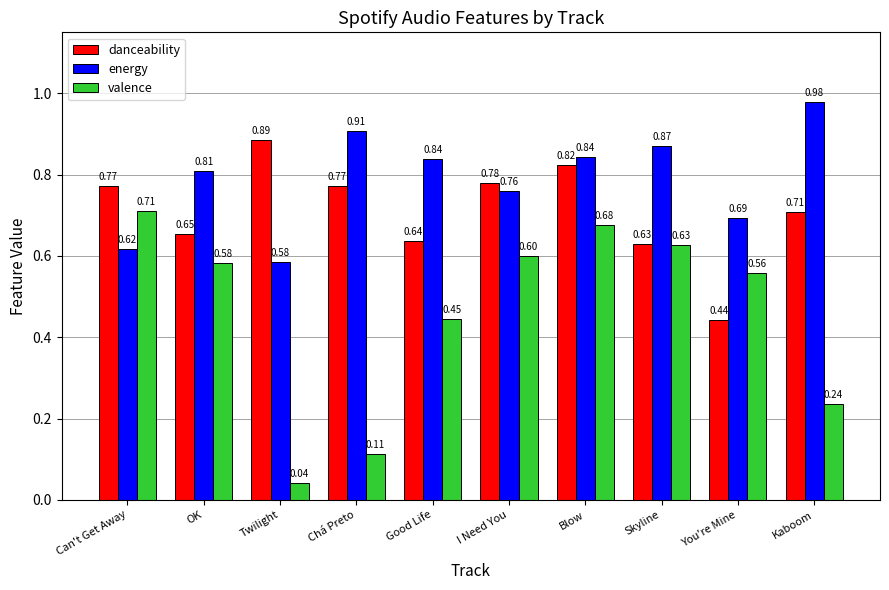

Count the number of data series in this chart.

3